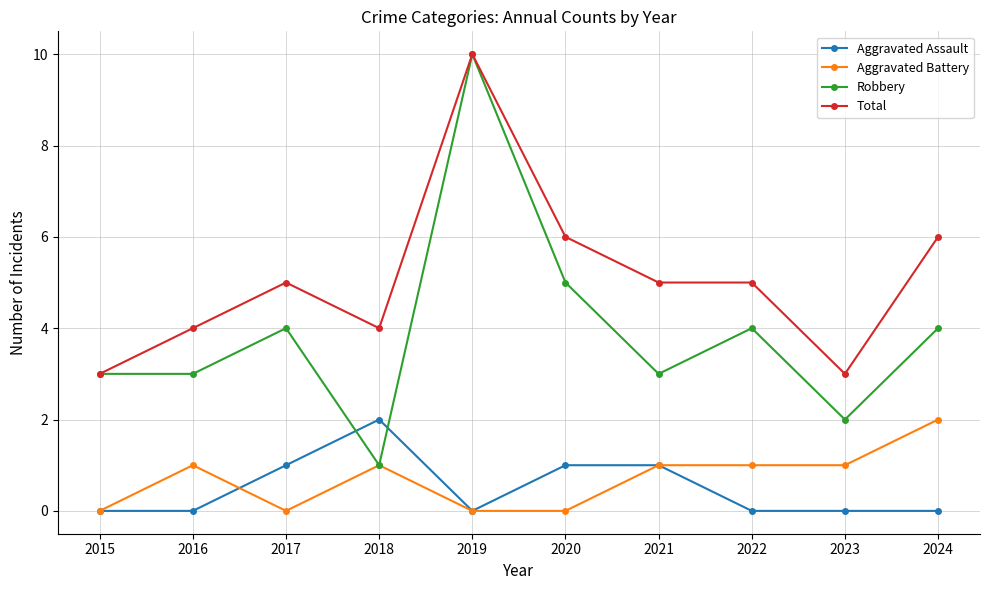

True or false: Aggravated Battery and Aggravated Assault cross at least once.

True